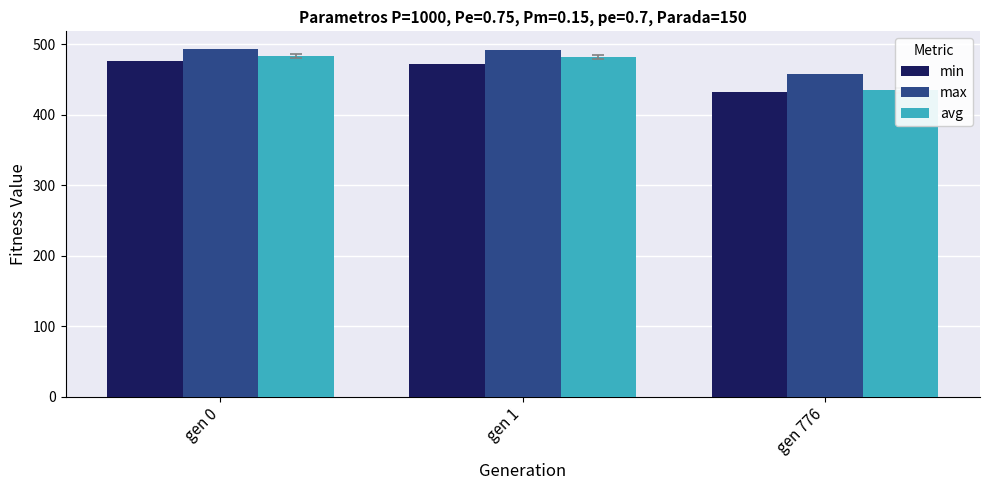

What is the average value of the max series?

481.1